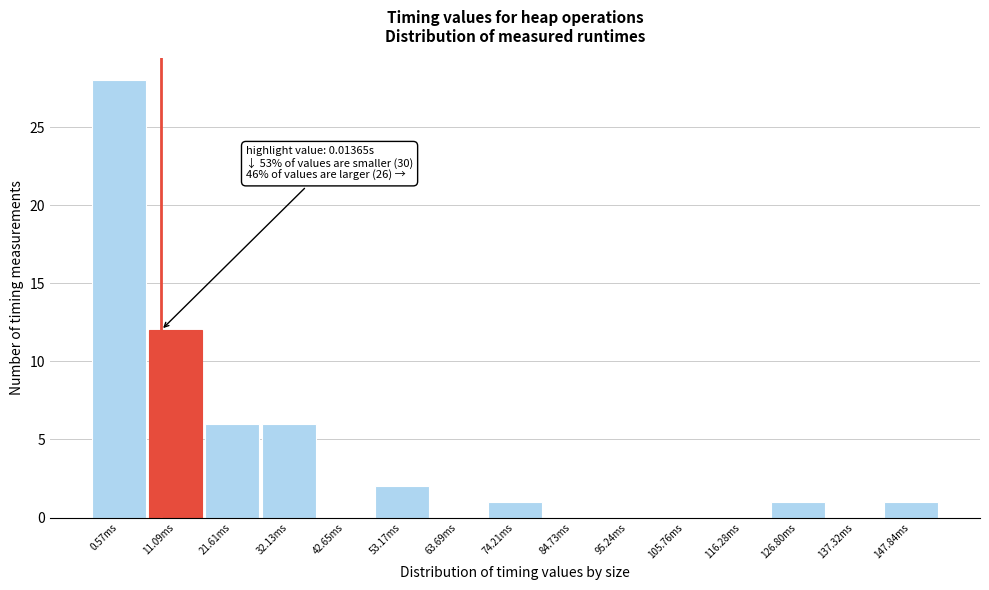

Reading right to left, what are all the values shown in this chart?

147.84ms=1	137.32ms=0	126.80ms=1	116.28ms=0	105.76ms=0	95.24ms=0	84.73ms=0	74.21ms=1	63.69ms=0	53.17ms=2	42.65ms=0	32.13ms=6	21.61ms=6	11.09ms=12	0.57ms=28